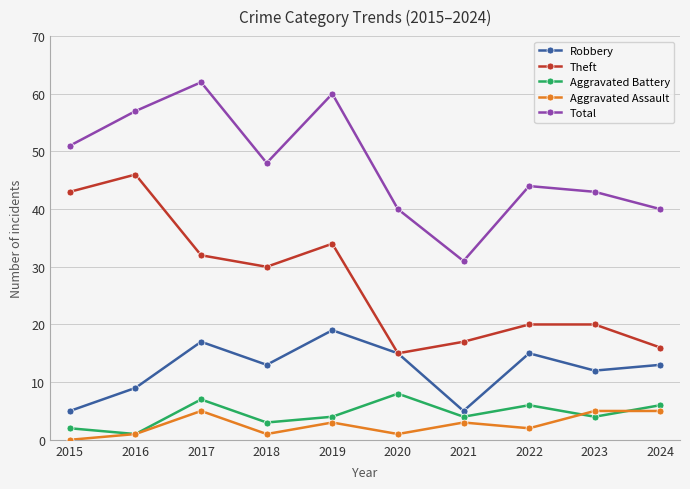

True or false: Aggravated Assault and Robbery intersect in this chart.

False